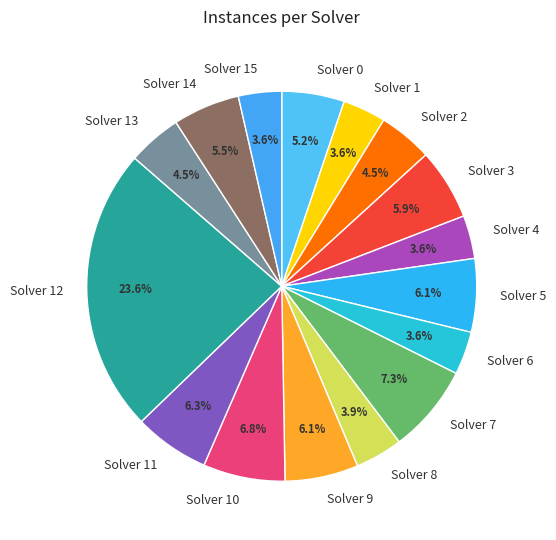

Is Solver 11 the majority of the pie?

No